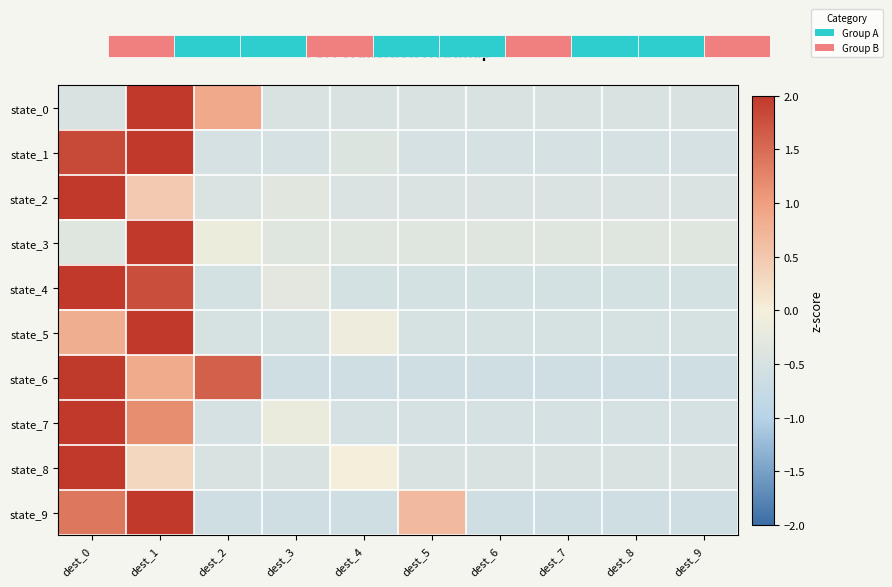

What is the spread (max minus min) of values at dest_1?

2.7